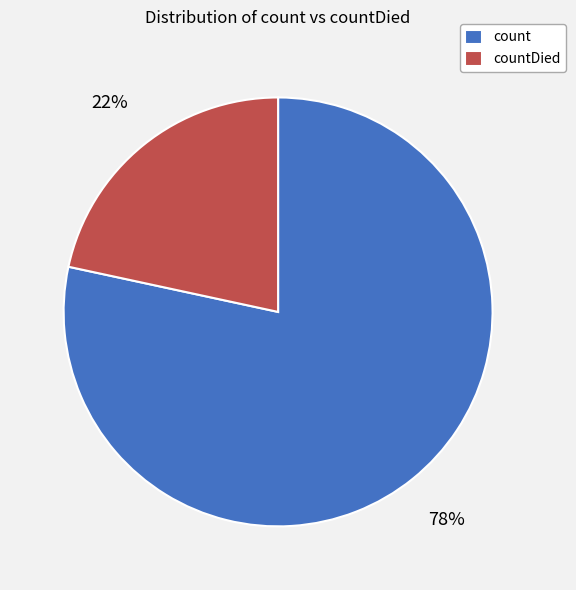

Is there any slice that represents more than half of the pie?

Yes